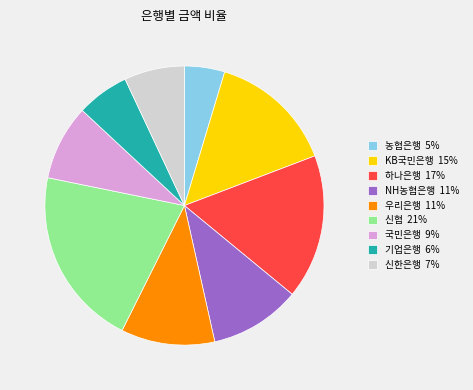

Does any single category account for the majority?

No